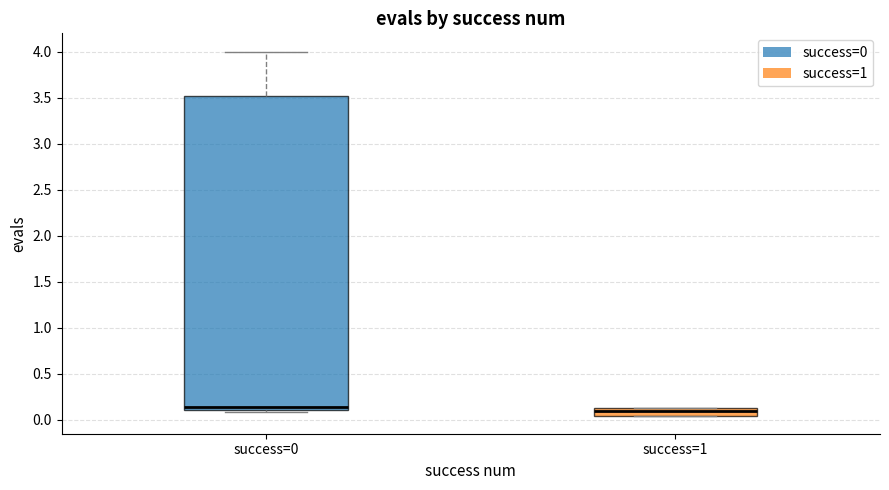

Which box is the tallest, from its lower edge to its upper edge?

success=0